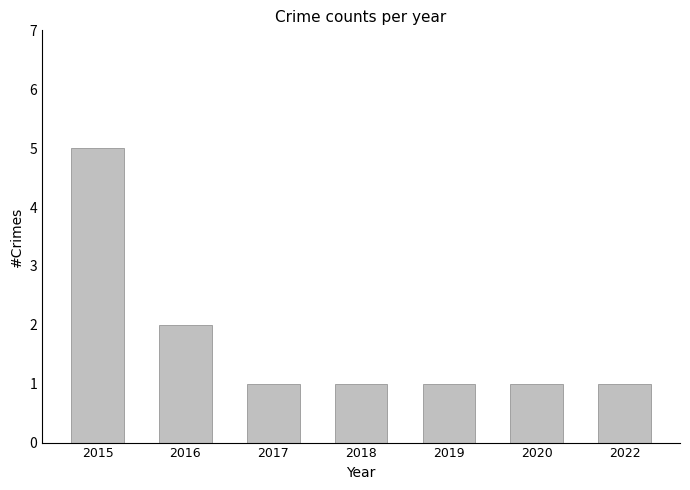

Which label corresponds to the largest value in the chart?

2015